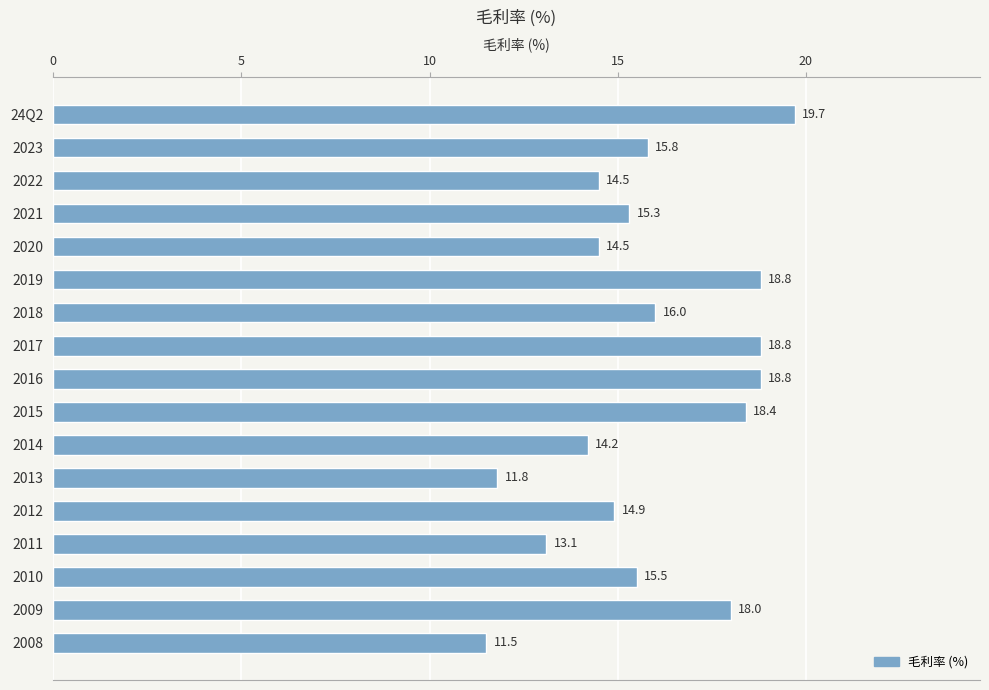

Reading top to bottom, transcribe all the data shown in this chart.

24Q2=19.7	2023=15.8	2022=14.5	2021=15.3	2020=14.5	2019=18.8	2018=16.0	2017=18.8	2016=18.8	2015=18.4	2014=14.2	2013=11.8	2012=14.9	2011=13.1	2010=15.5	2009=18.0	2008=11.5